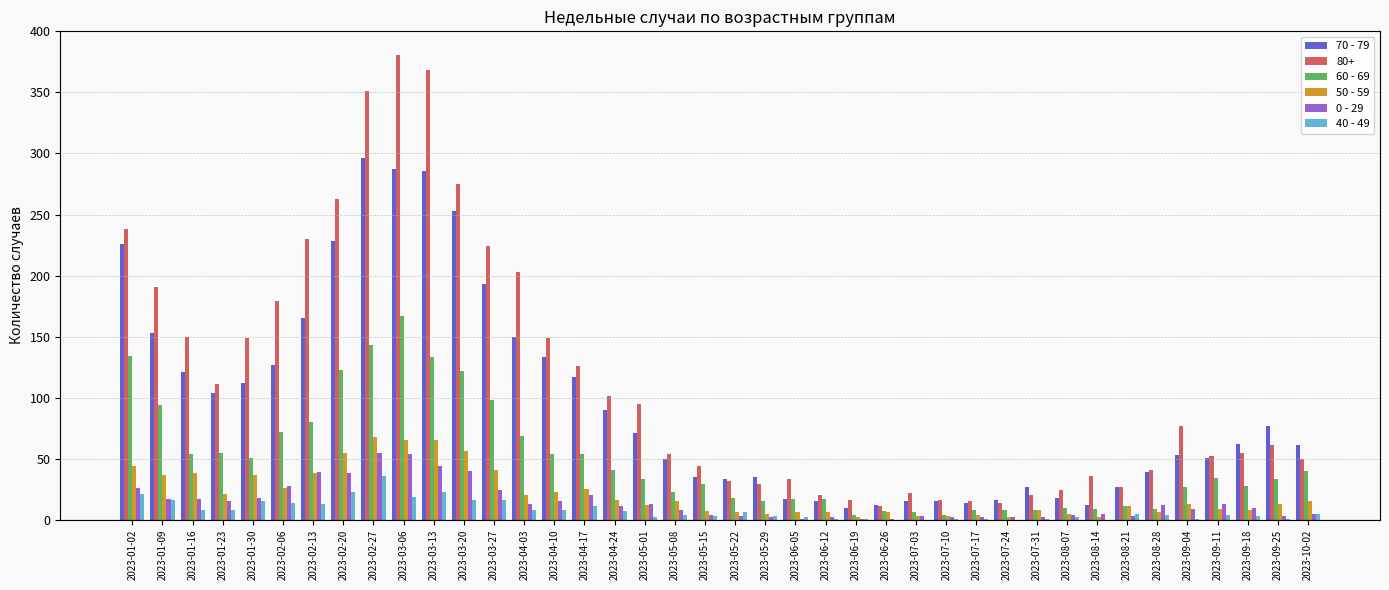

Which series has the largest total across all categories?

80+